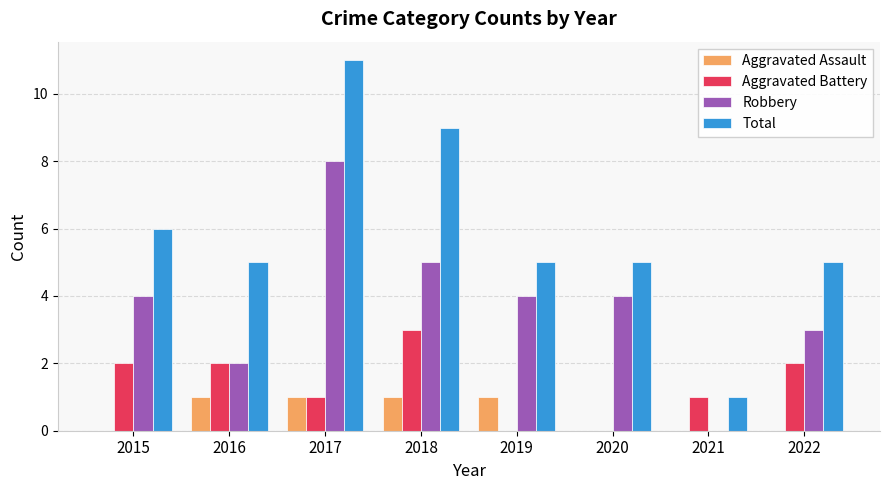

Is it true that Aggravated Assault equals 0 at 2020?

True